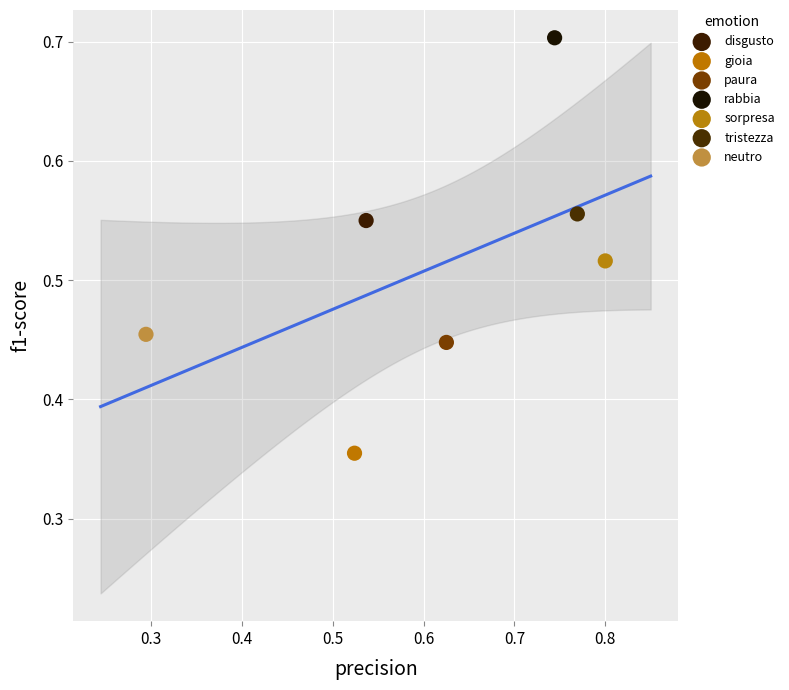

What are all the series names shown in the legend?

disgusto, gioia, paura, rabbia, sorpresa, tristezza, neutro